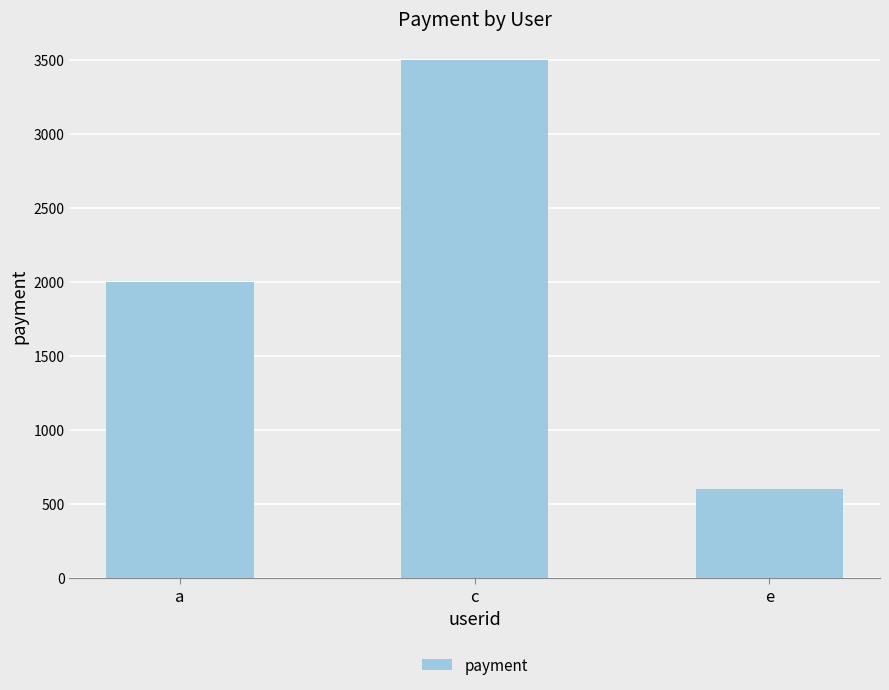

Count the values in the range 600 to 3500.

3